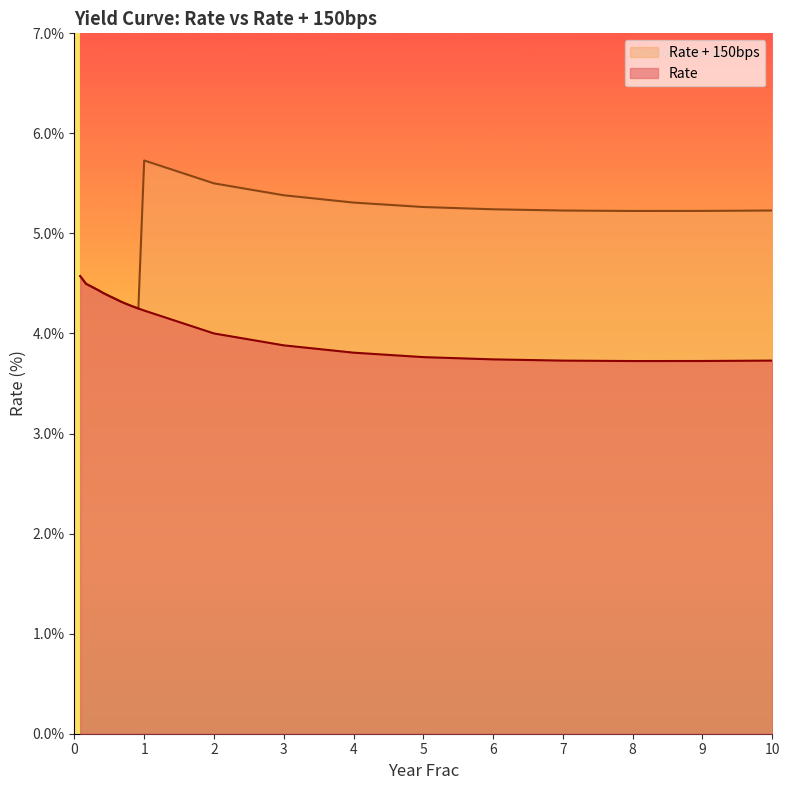

What is the difference between the Rate + 150bps values at 0.25 and 0.6666666666666666?

0.1